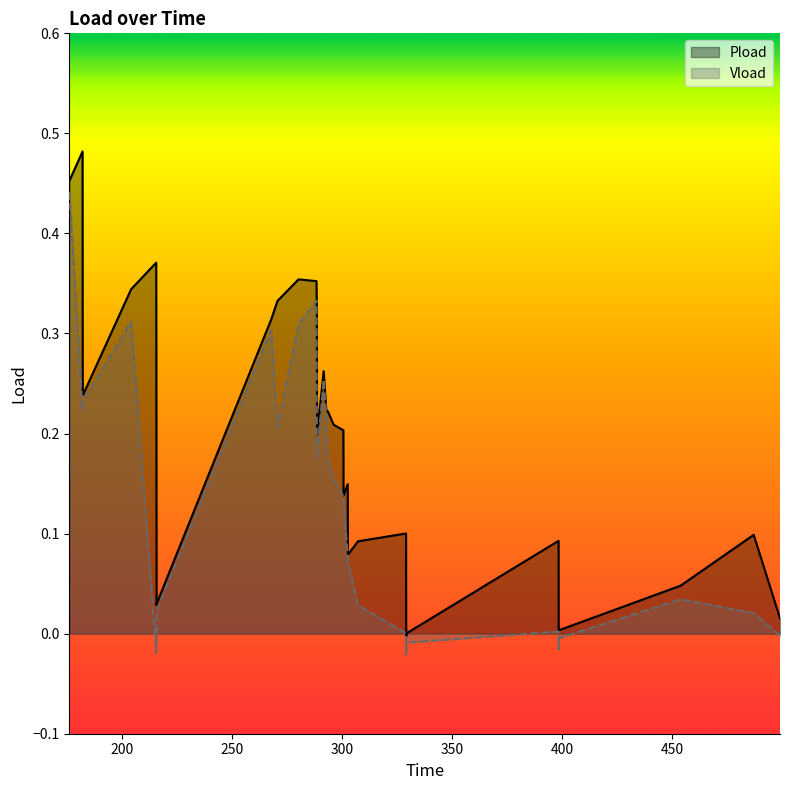

How many data points in Vload are above 0?

30